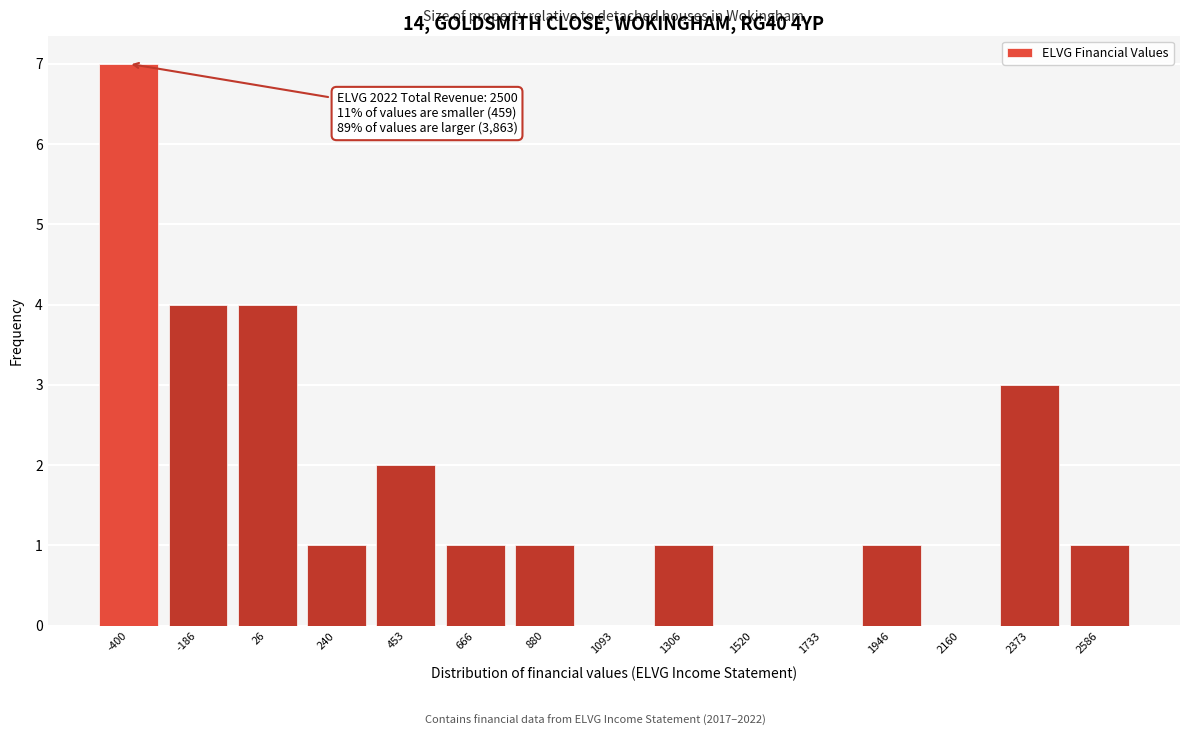

Reading left to right, what are all the values shown in this chart?

-400=7	-186=4	26=4	240=1	453=2	666=1	880=1	1093=0	1306=1	1520=0	1733=0	1946=1	2160=0	2373=3	2586=1